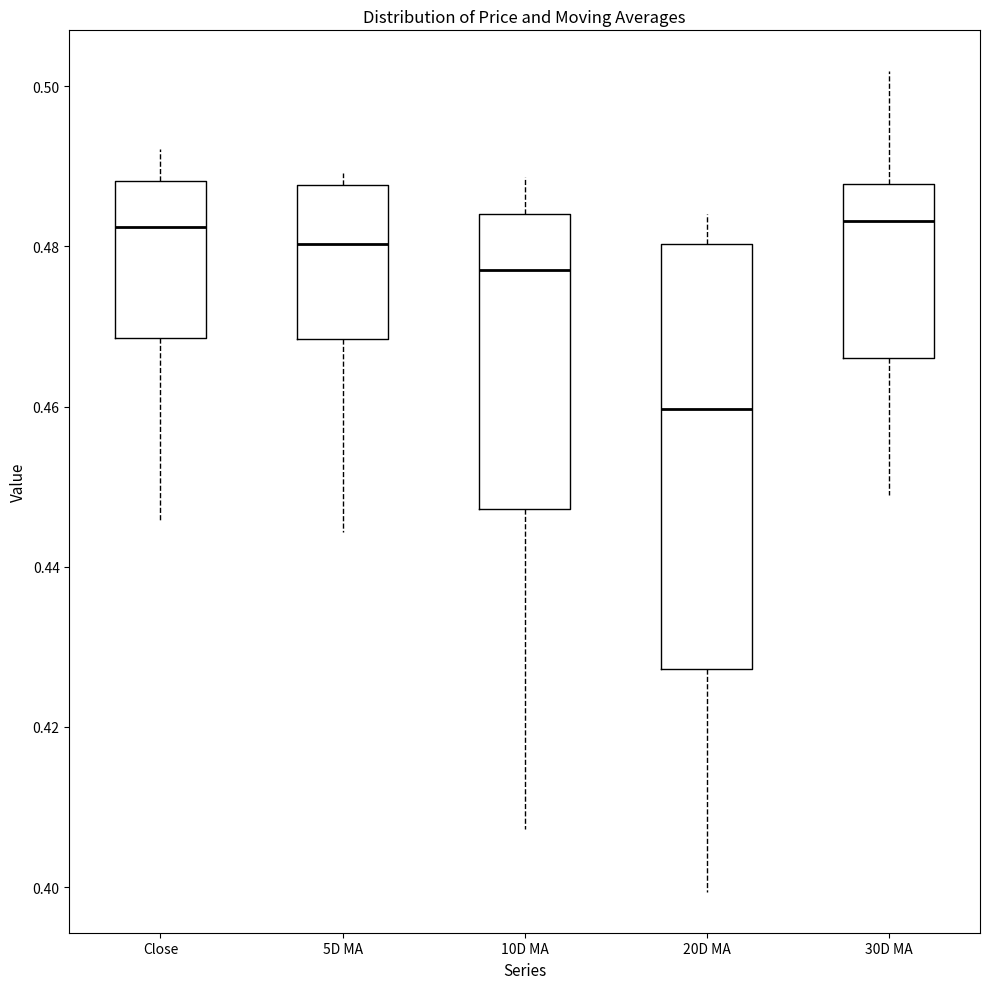

Reading left to right, read every box against the y-axis: the position of its median line, the range the box covers, and the ends of its whiskers. The values are not printed on the chart, so give them approximately, as read against the axis.

Close: median 0.482, box 0.468 to 0.488, whiskers 0.446 to 0.492
5D MA: median 0.480, box 0.468 to 0.488, whiskers 0.444 to 0.490
10D MA: median 0.478, box 0.448 to 0.484, whiskers 0.408 to 0.488
20D MA: median 0.460, box 0.428 to 0.480, whiskers 0.400 to 0.484
30D MA: median 0.484, box 0.466 to 0.488, whiskers 0.448 to 0.502